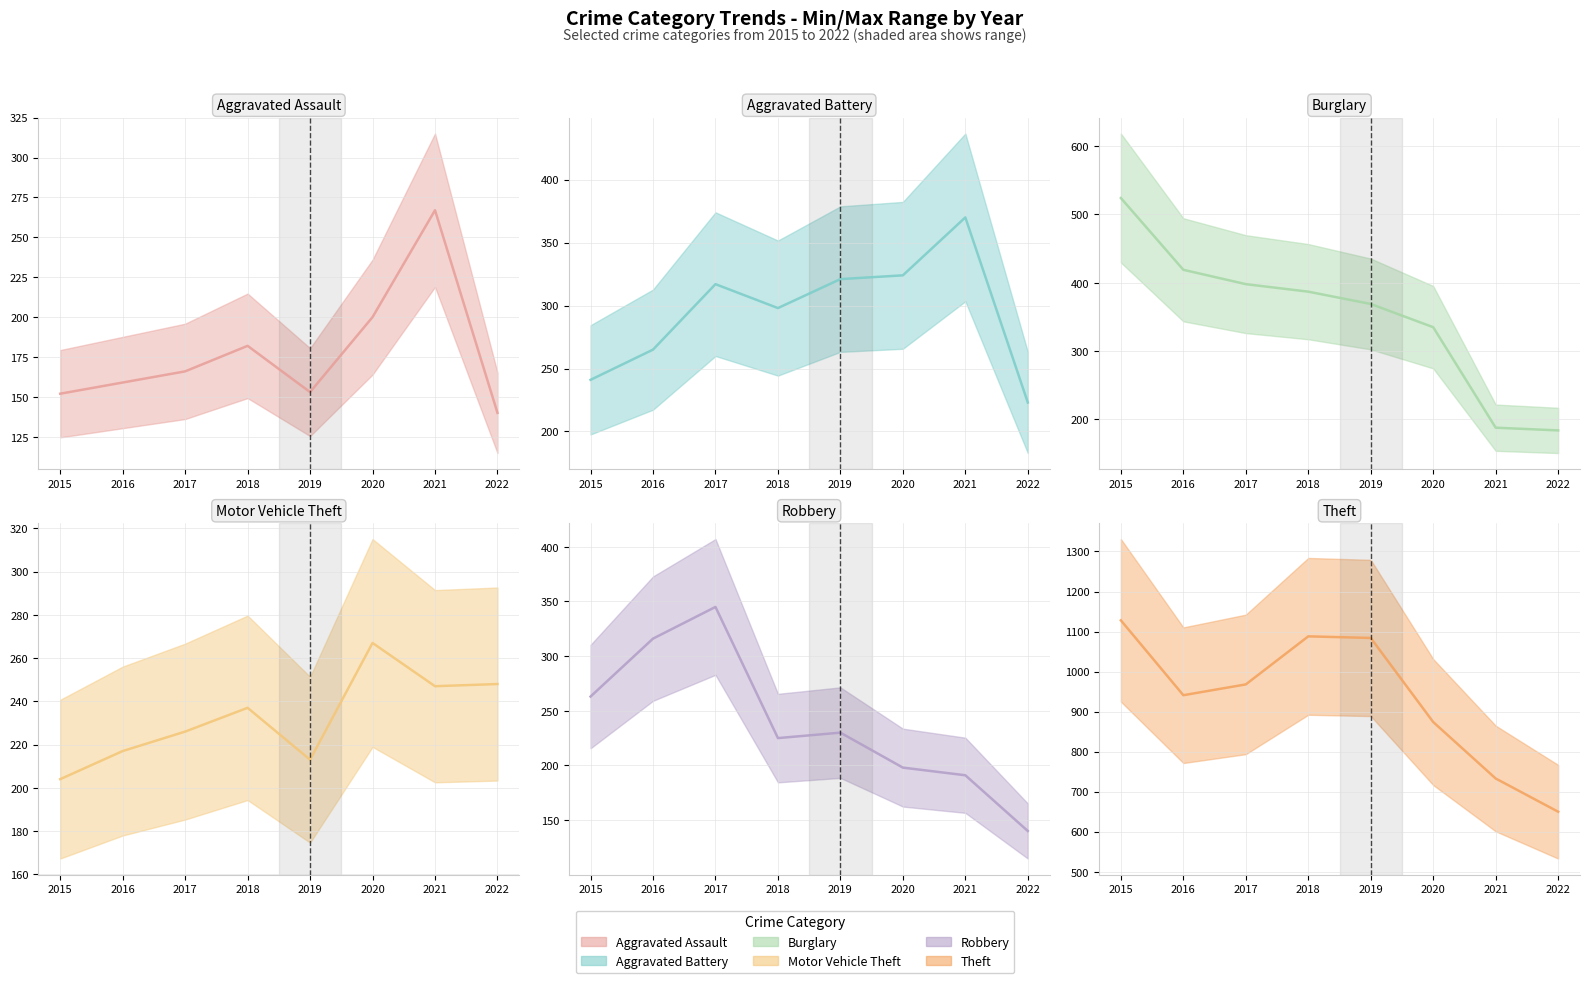

The Motor Vehicle Theft series shows 132 at 2016. True or false?

False